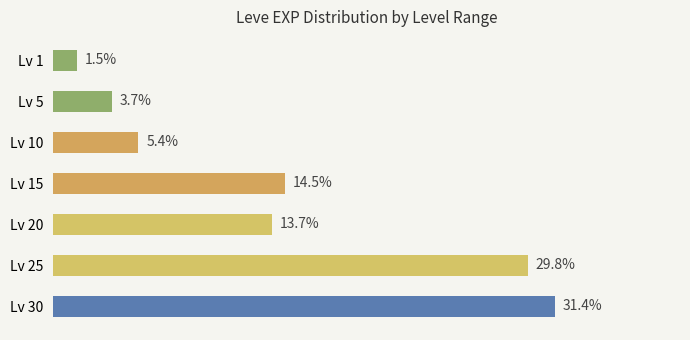

Which label corresponds to the smallest value in the chart?

Lv 1